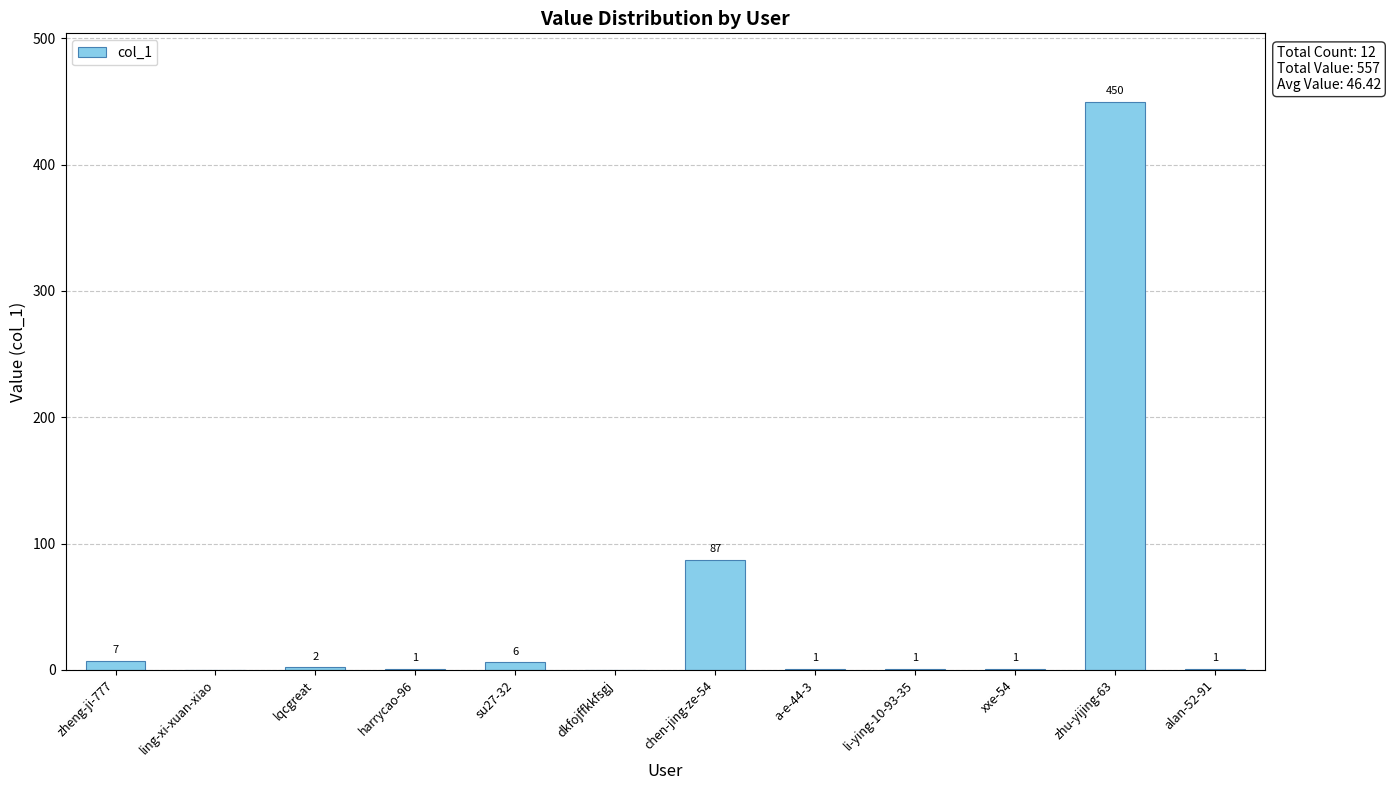

Where is the data nearest to the value 225?

chen-jing-ze-54